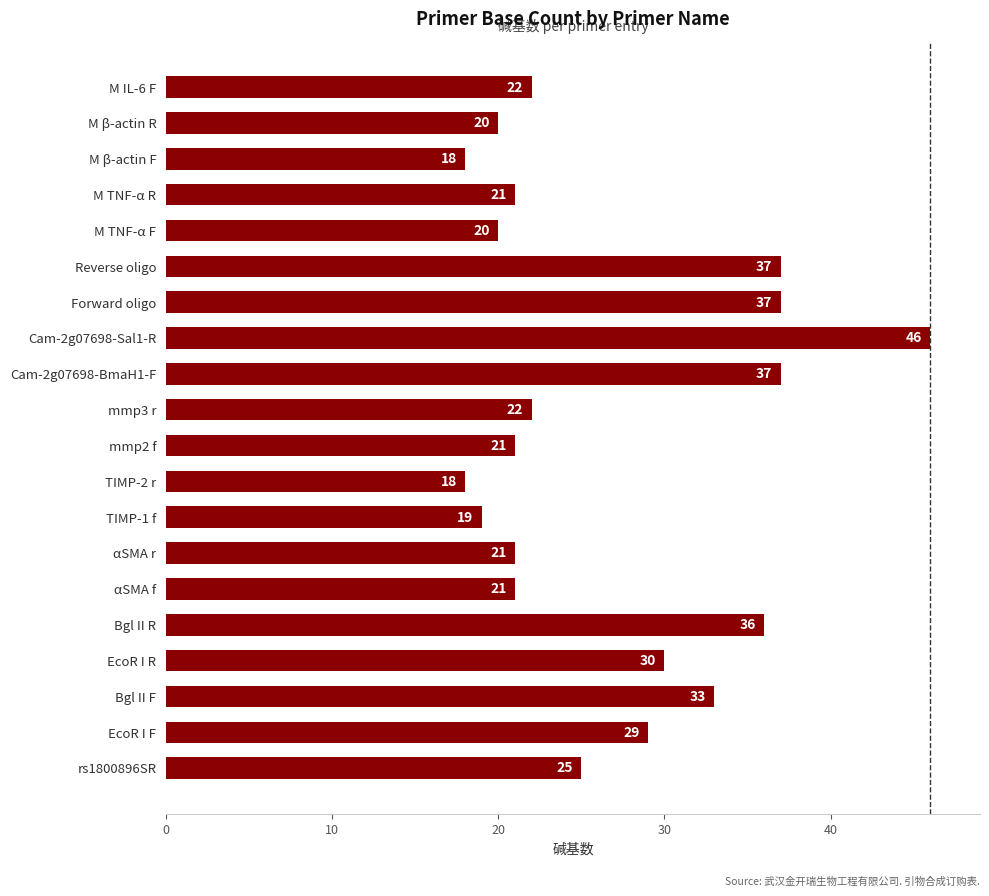

True or false: the data shows 40 at rs1800896SR.

False